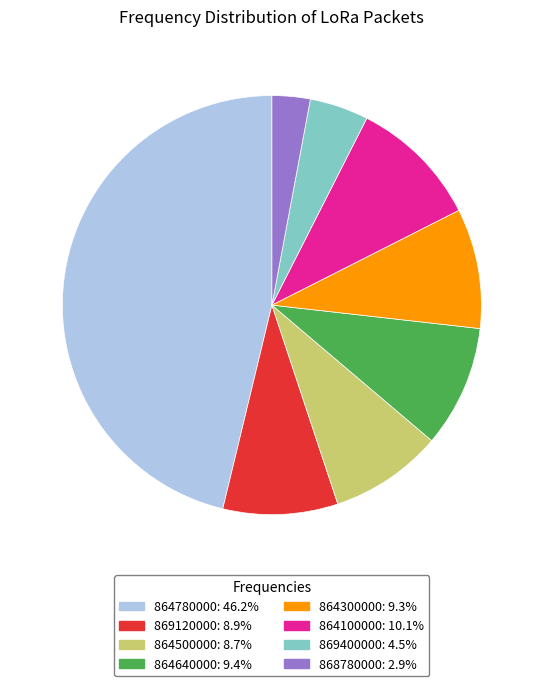

How many segments does this pie chart have?

8